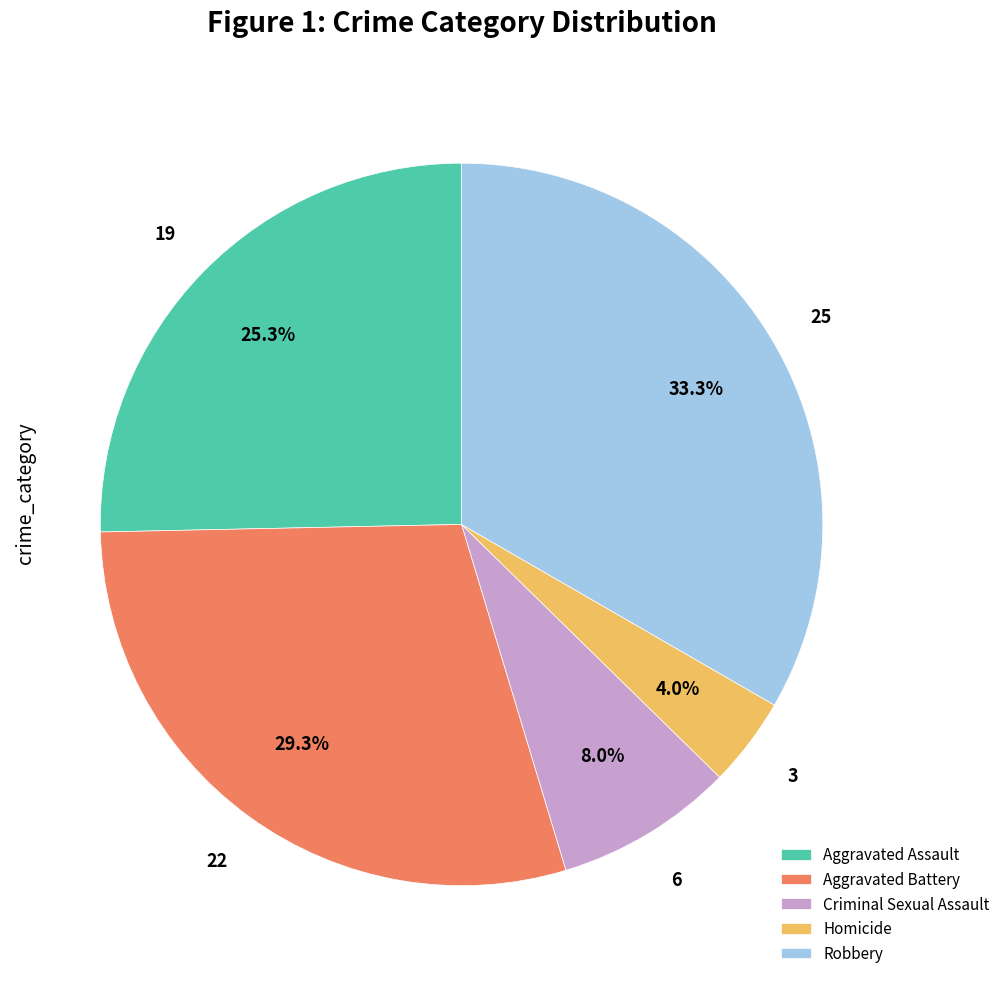

To the nearest percent, what portion does Robbery represent?

33%